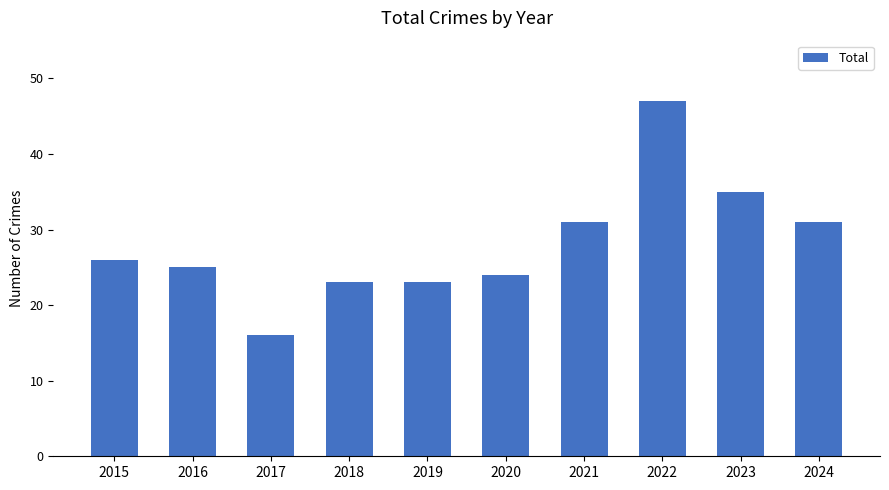

At which category does the chart reach its minimum across all series?

2017